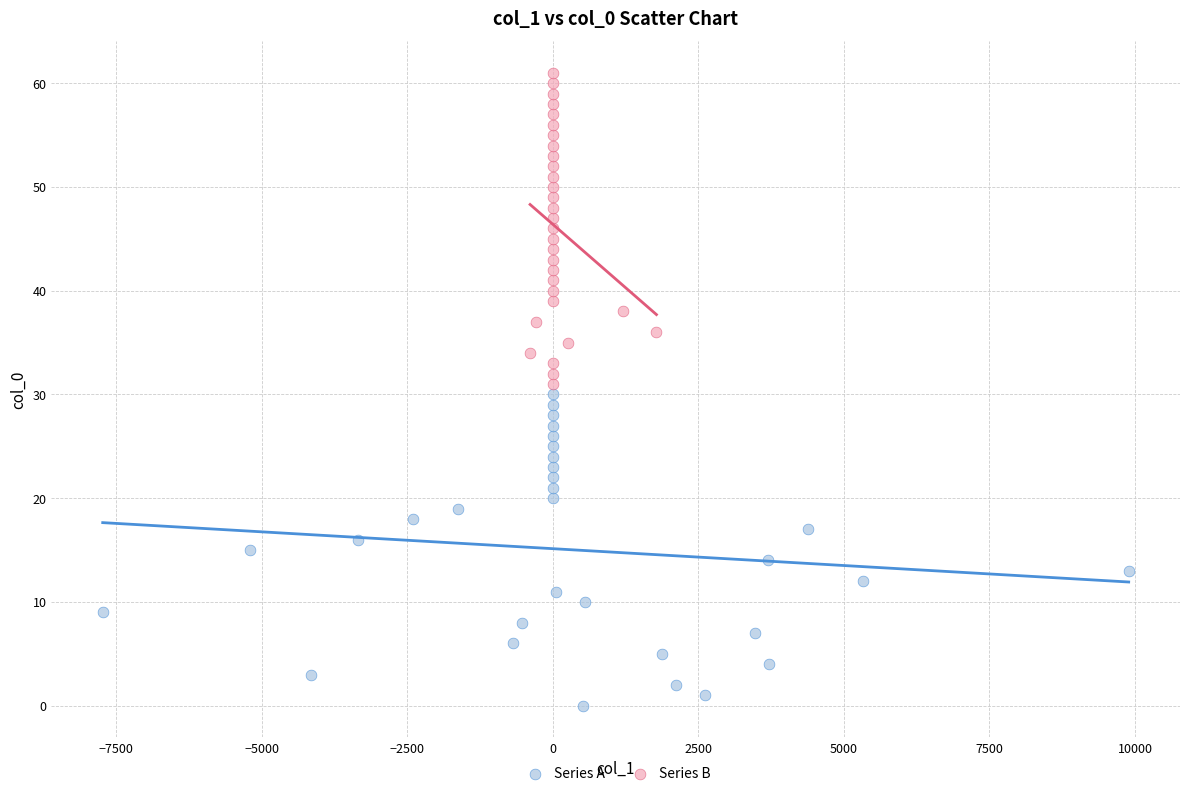

What are all the series names shown in the legend?

Series A, Series B